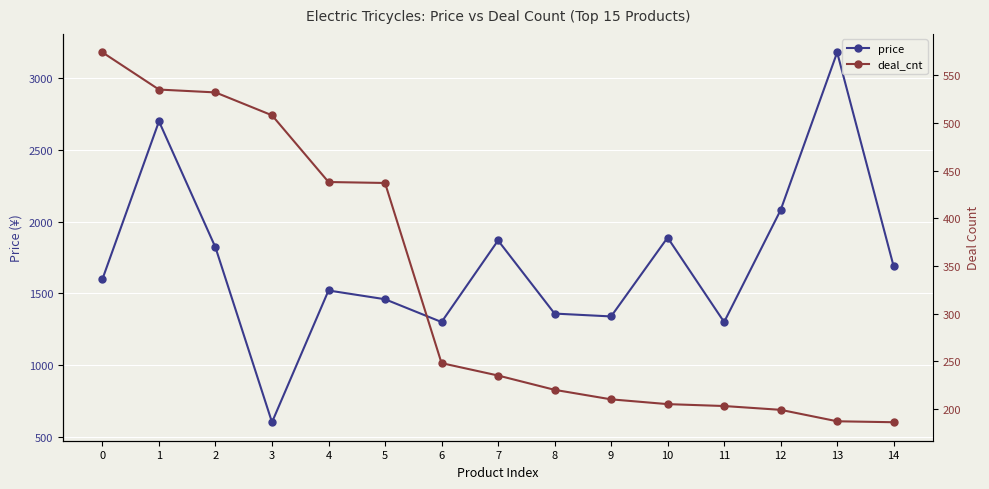

What is the difference between the maximum and minimum values in the deal_cnt series?

388